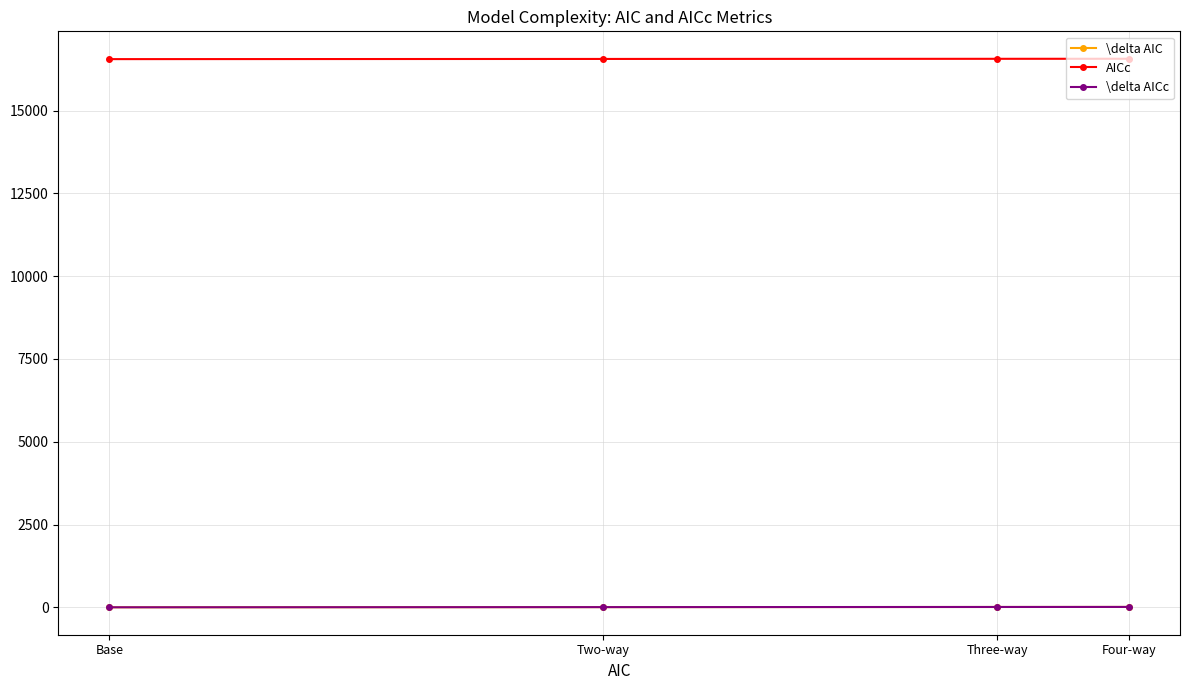

Reading left to right, transcribe all the data shown in this chart.

\delta AIC: 10.8	9.4	5.2	0.0
AICc: 16568.8	16567.3	16563.1	16557.8
\delta AICc: 11.0	9.6	5.3	0.0